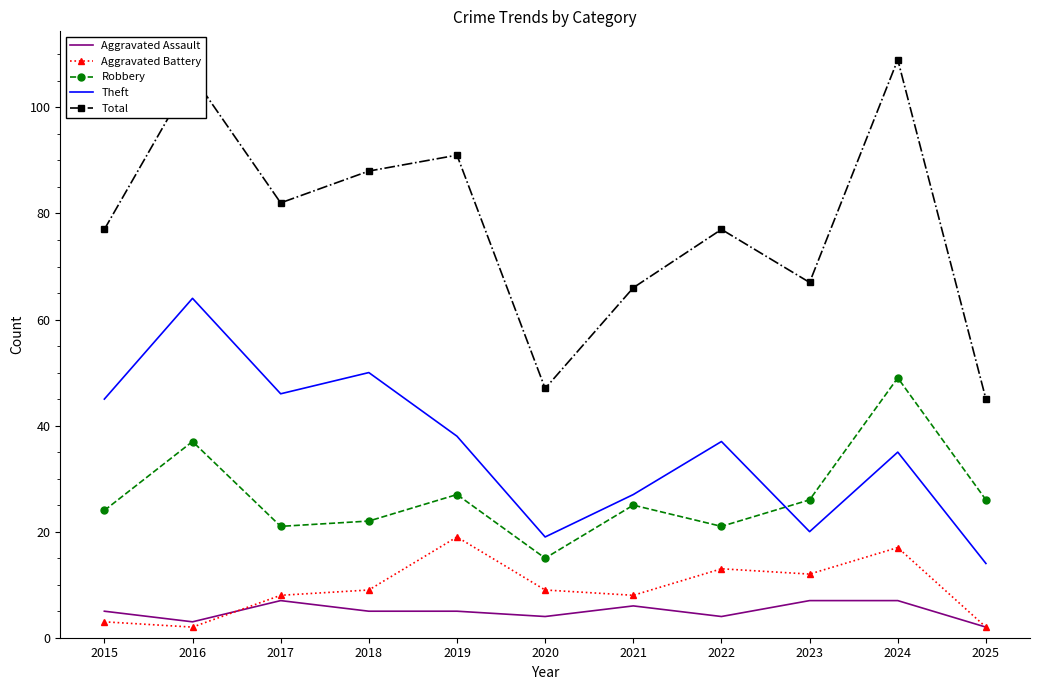

Reading left to right, extract all data points from this chart.

Aggravated Assault: 5	3	7	5	5	4	6	4	7	7	2
Aggravated Battery: 3	2	8	9	19	9	8	13	12	17	2
Robbery: 24	37	21	22	27	15	25	21	26	49	26
Theft: 45	64	46	50	38	19	27	37	20	35	14
Total: 77	106	82	88	91	47	66	77	67	109	45